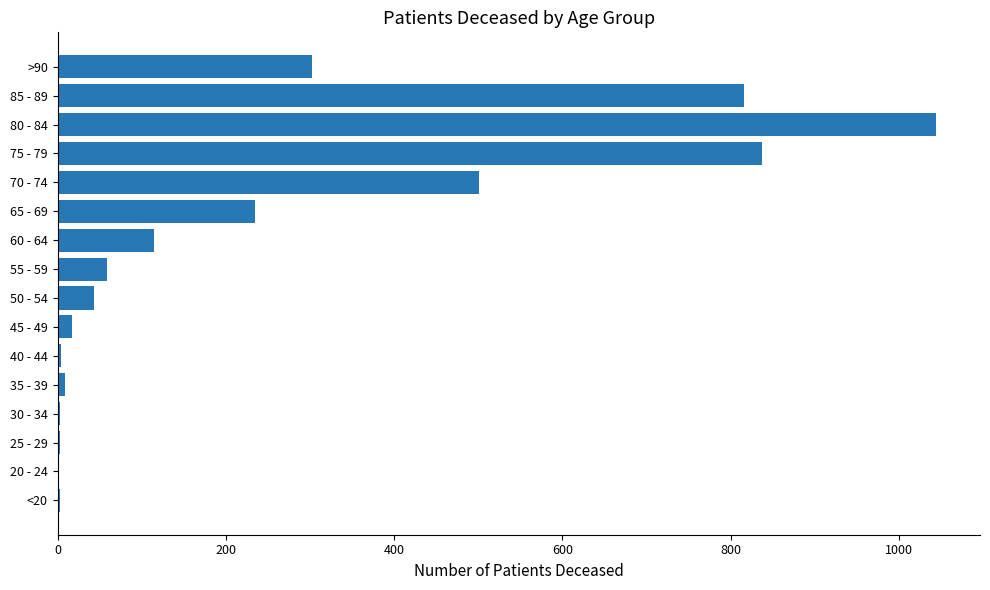

How many series are shown in this chart?

1